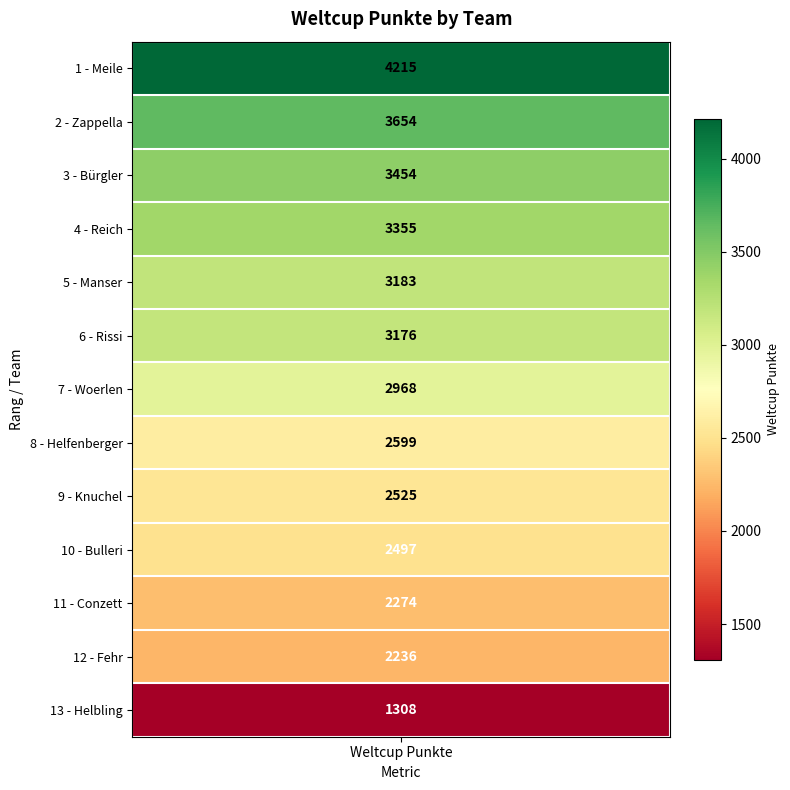

What is the sum of all values?

37444